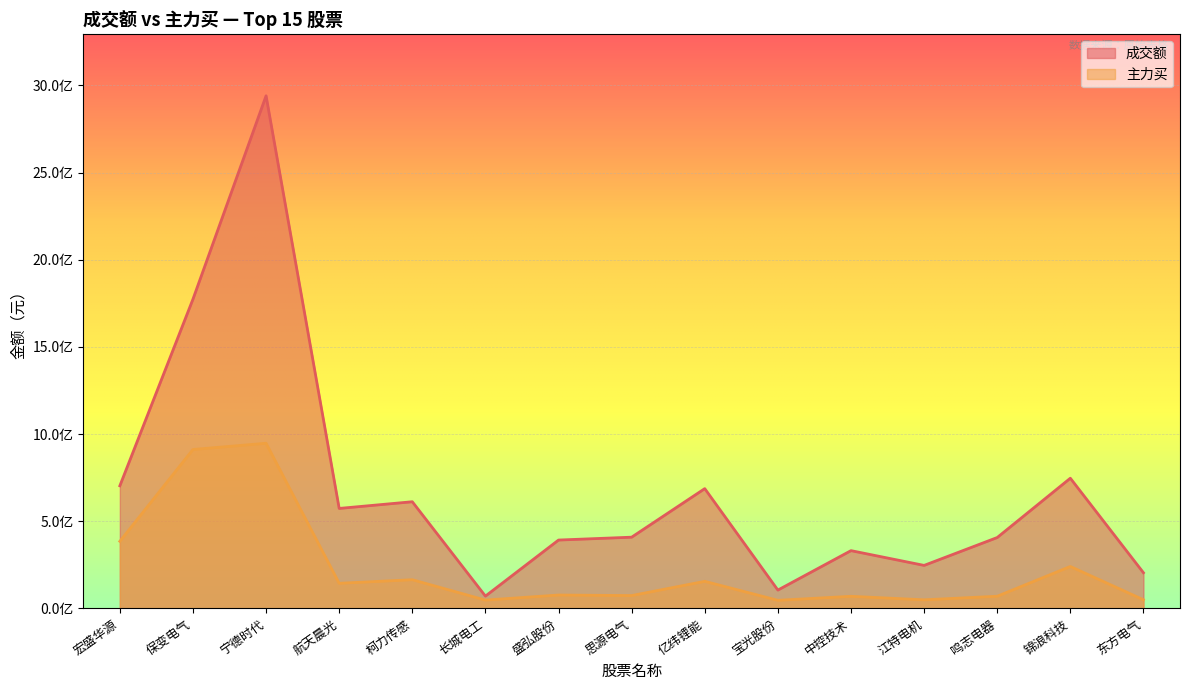

What is the sum of the 主力买 values at 柯力传感 and 宝光股份?

210917356